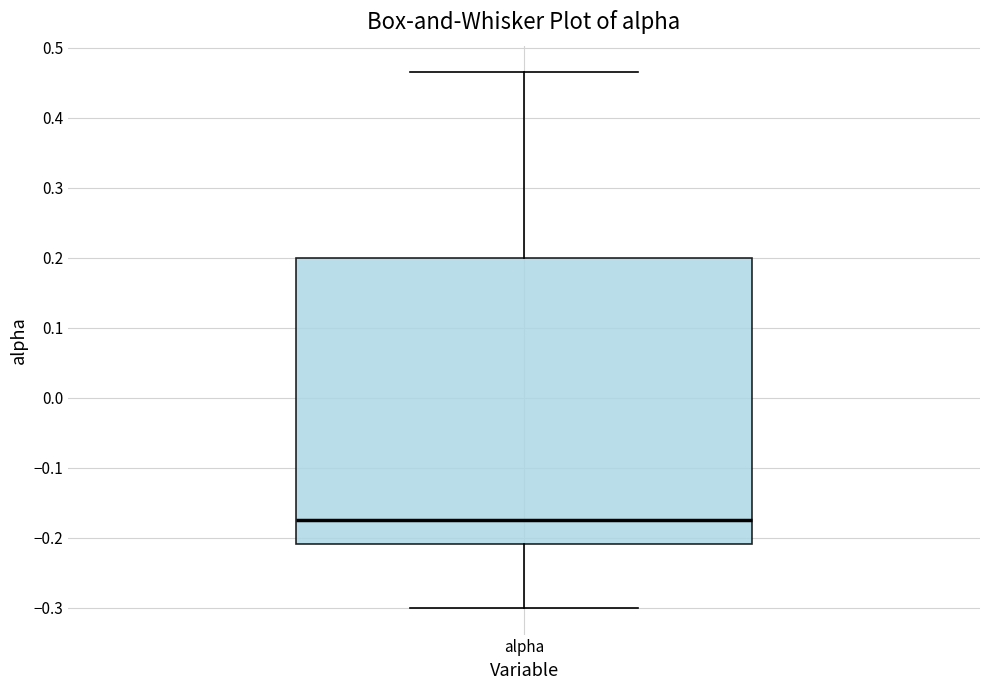

Where does the median line of the box for alpha sit on the y-axis? The values are not printed on the chart, so give them approximately, as read against the axis.

-0.17